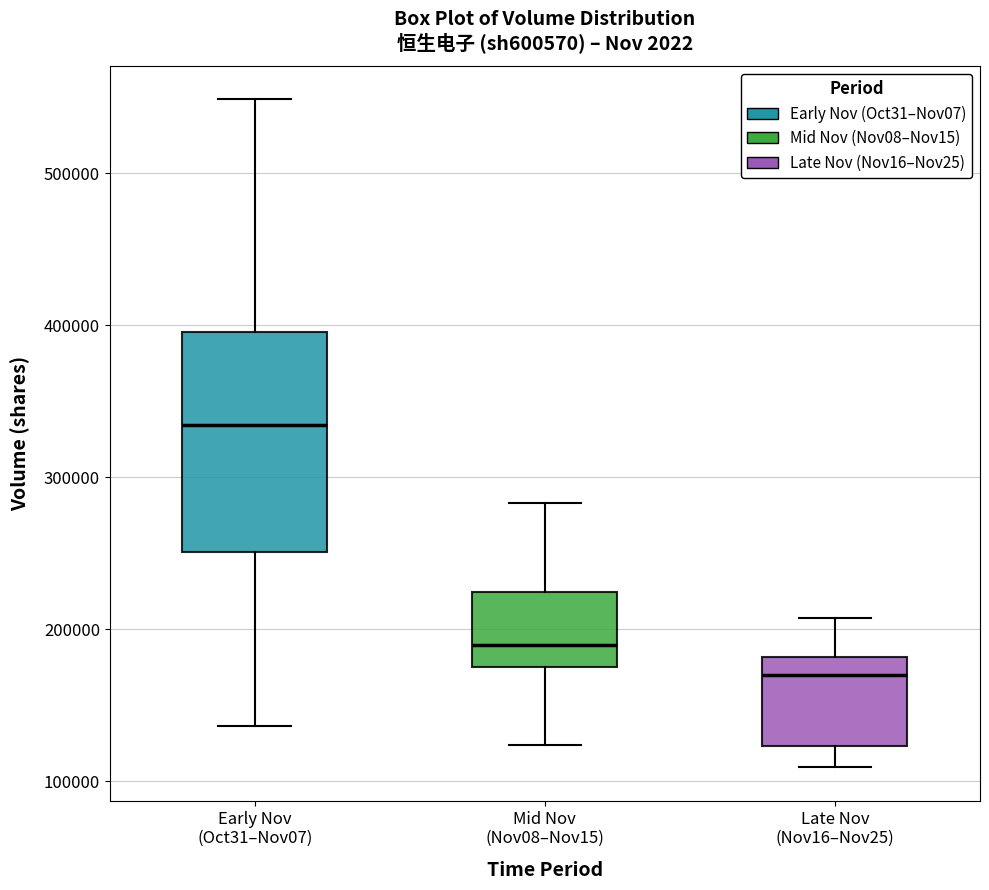

Which box is the tallest, from its lower edge to its upper edge?

Early Nov (Oct31–Nov07)